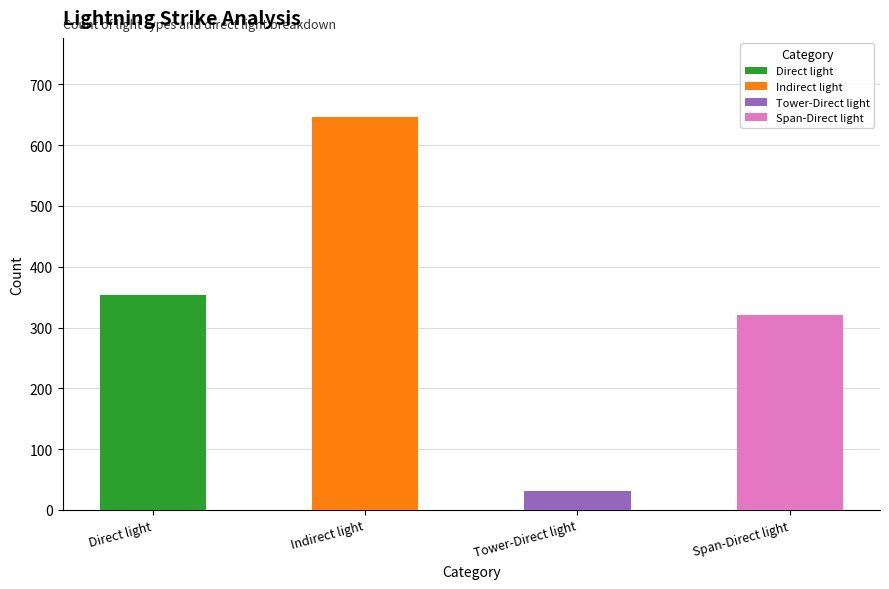

How many data points are less than 353?

2